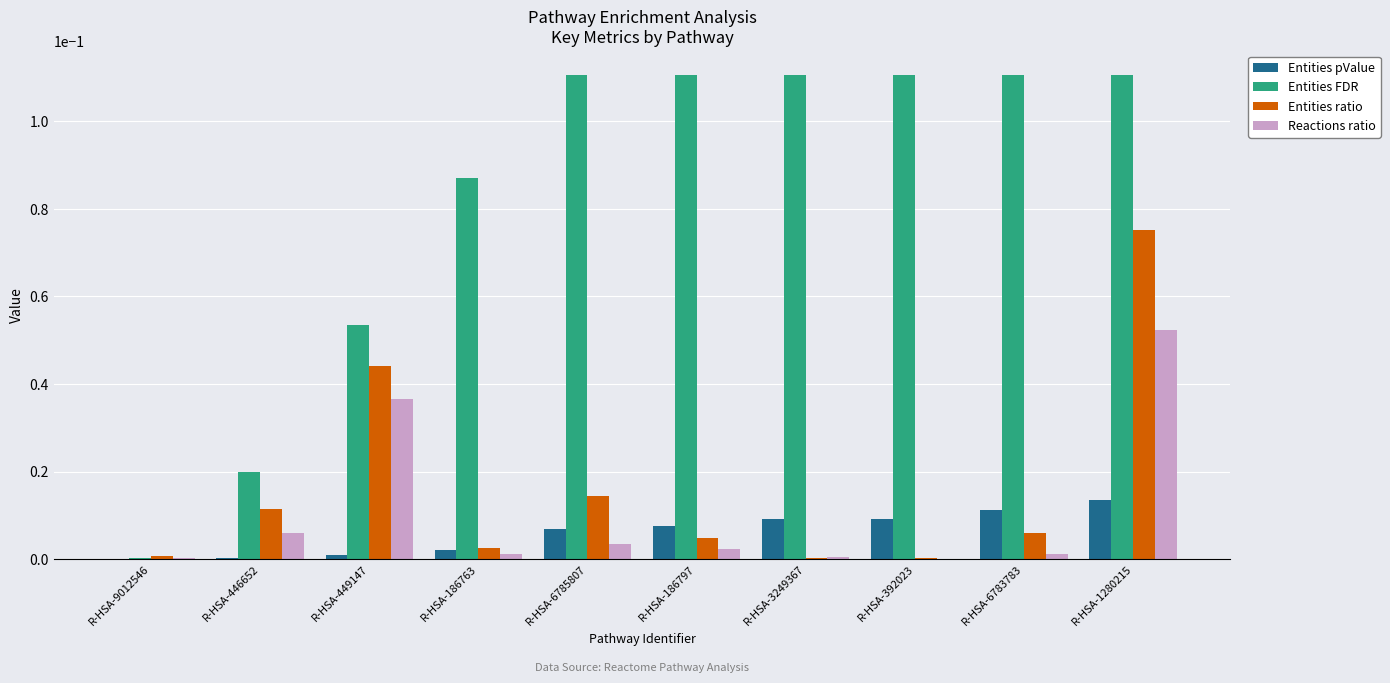

At which category is the sum across all series the highest?

R-HSA-1280215